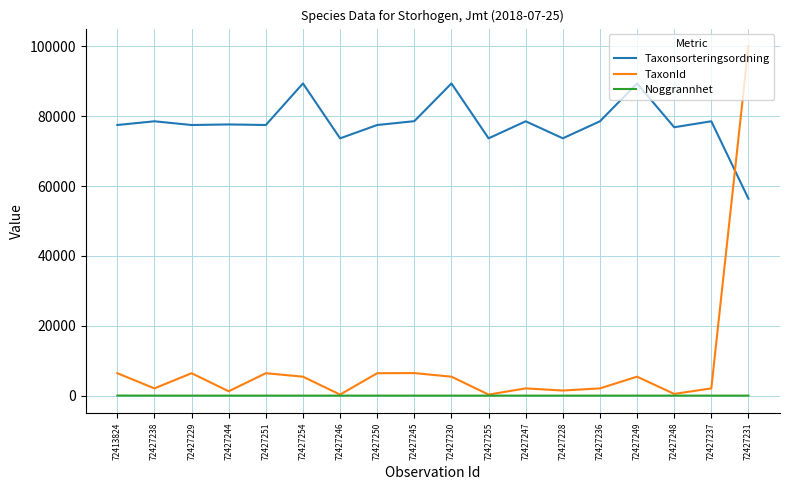

What are all the series names shown in the legend?

Taxonsorteringsordning, TaxonId, Noggrannhet